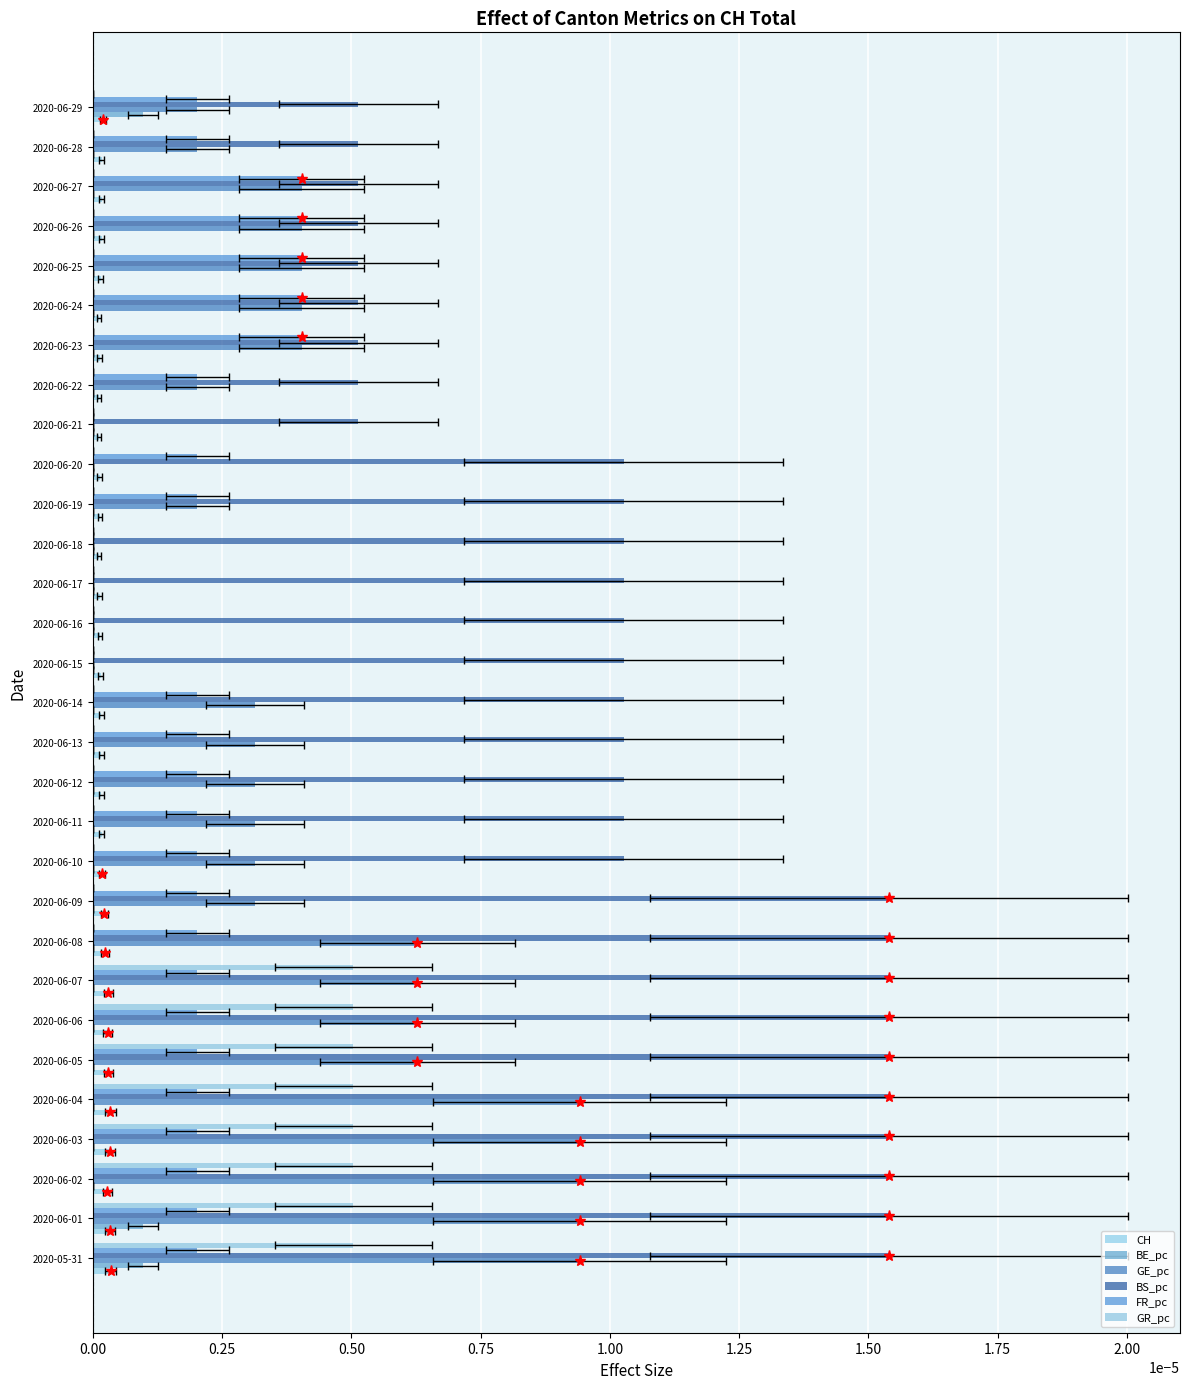

What are all the series names shown in the legend?

CH, BE_pc, GE_pc, BS_pc, FR_pc, GR_pc